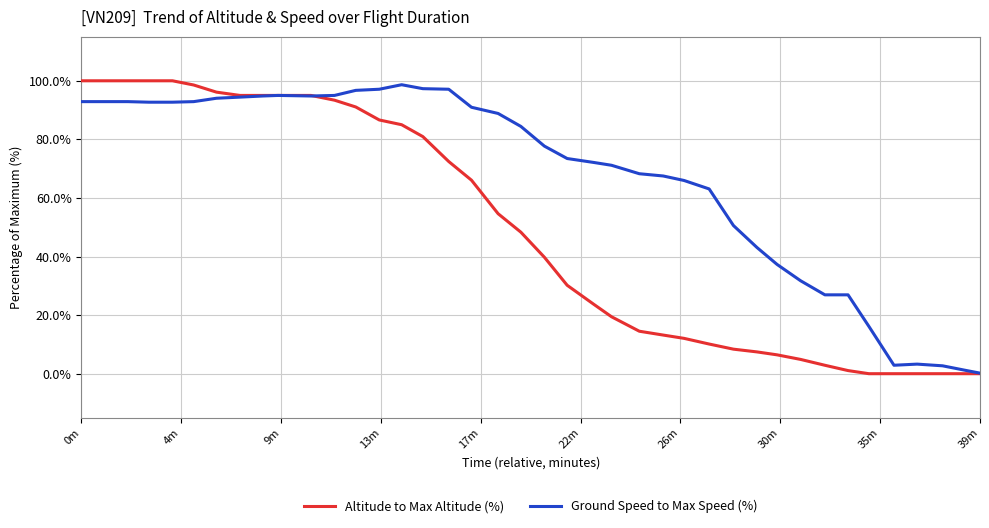

What is the greatest value displayed?

100.0